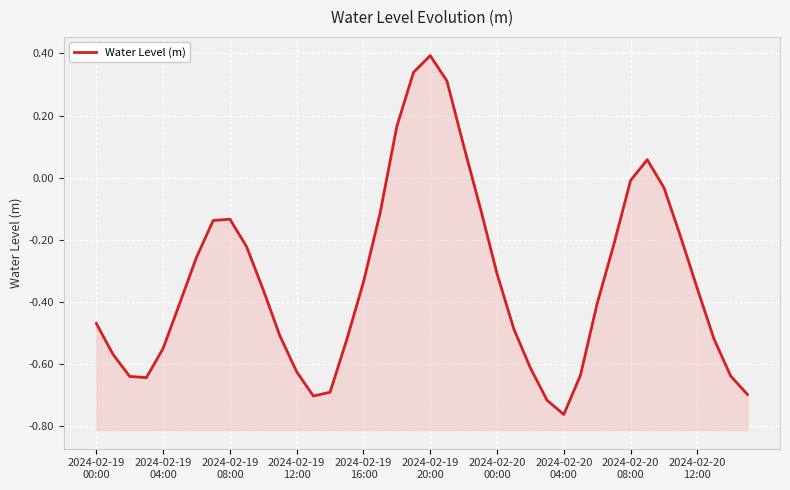

How many categories are shown in the chart?

40